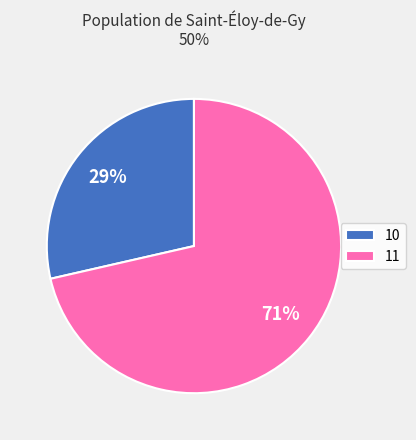

True or false: 10 accounts for 39% of the total.

False